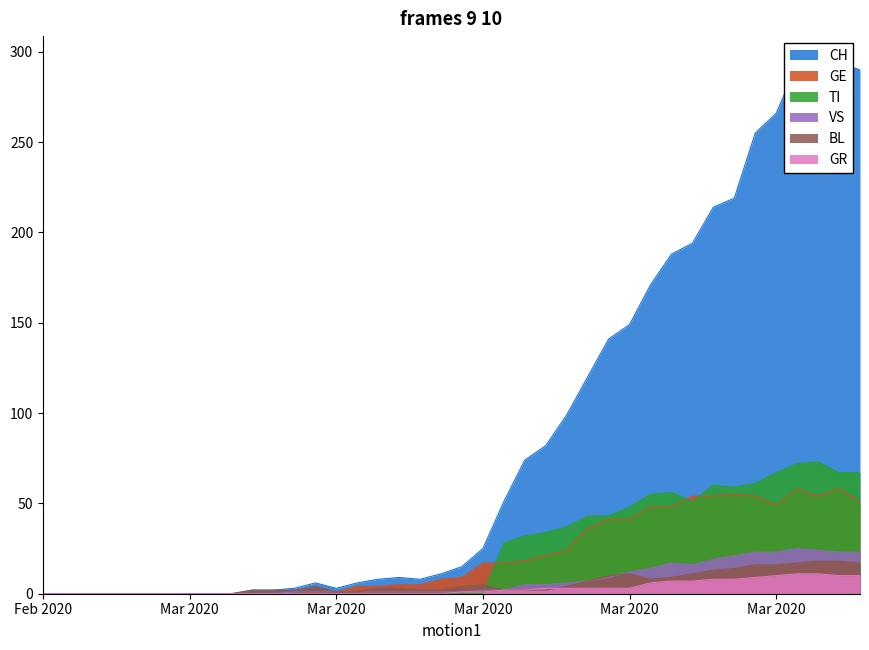

True or false: GE and VS cross at least once.

False